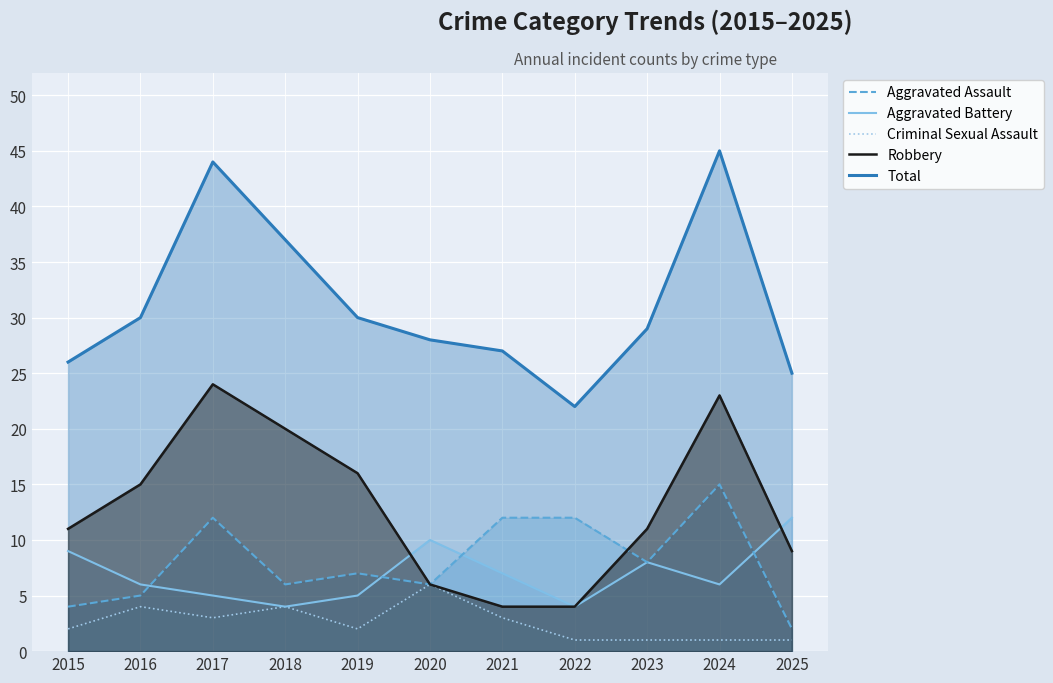

At which category does Robbery reach its first local peak?

2017